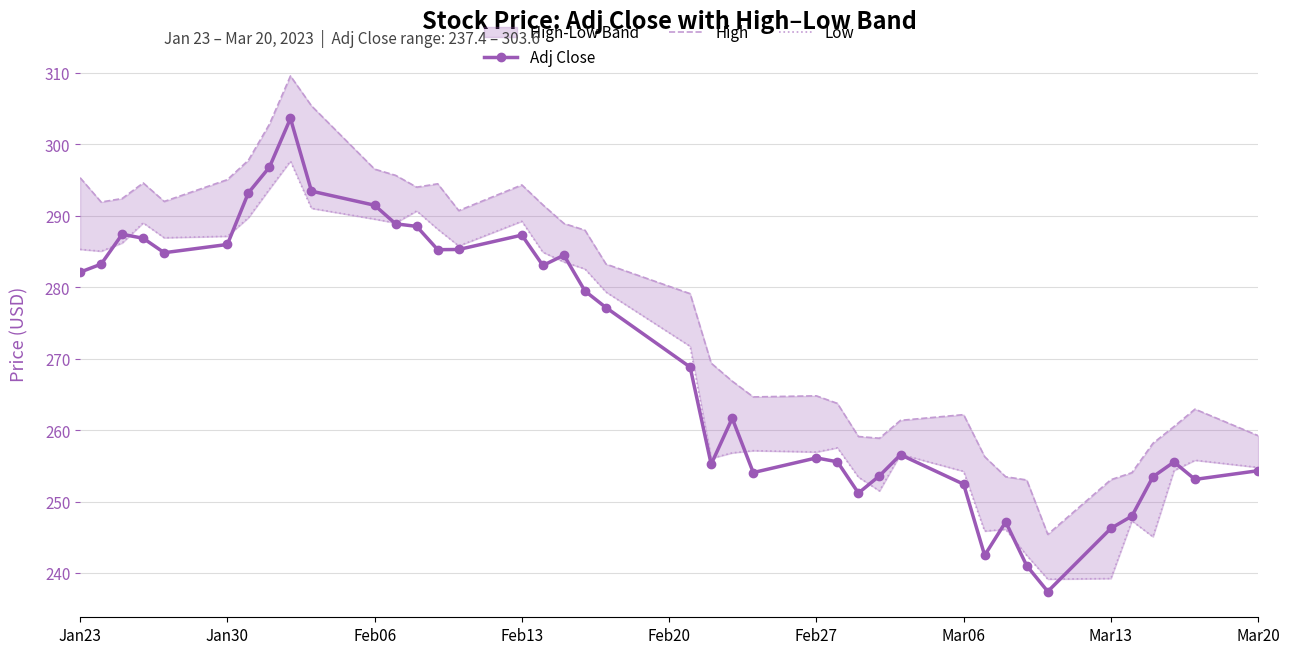

The value of Adj Close at Jan23 is 429.1. True or false?

False